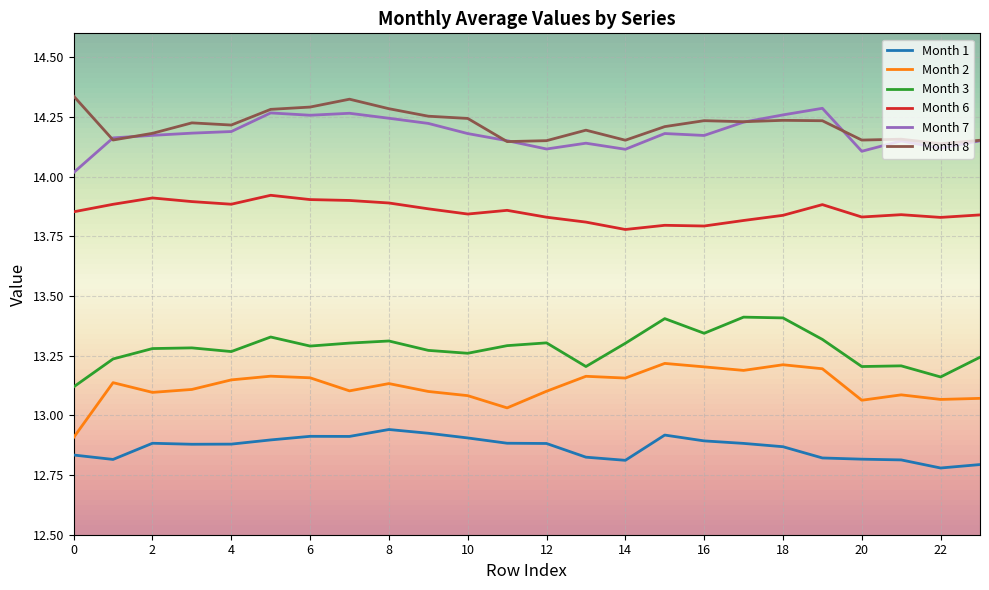

True or false: Month 1 and Month 6 intersect in this chart.

False